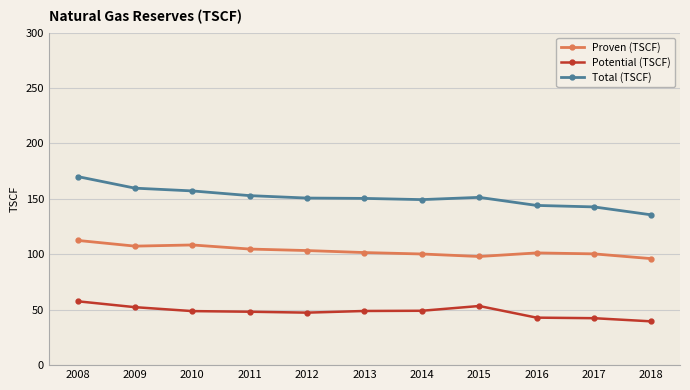

Is it true that Potential (TSCF) equals 71.0 at 2018?

False